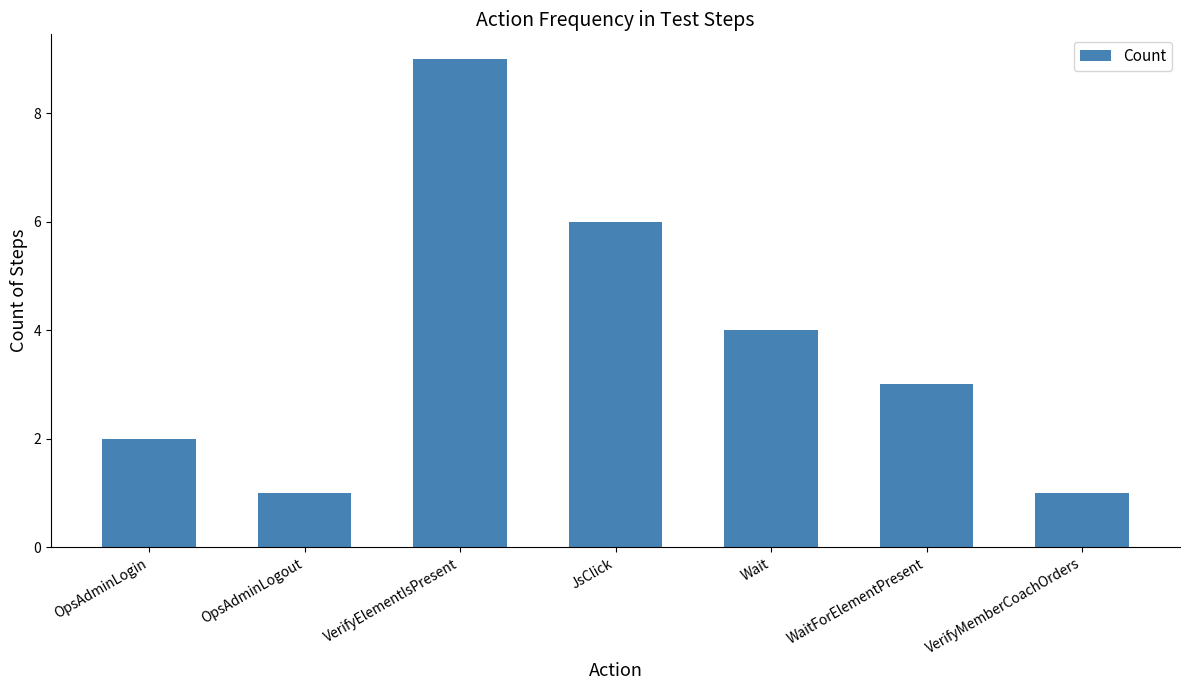

What is the label of the 6th bar from the left?

WaitForElementPresent